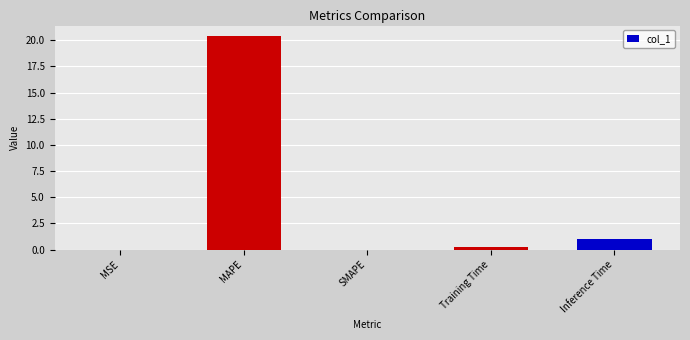

What is the sum of all values?

21.6